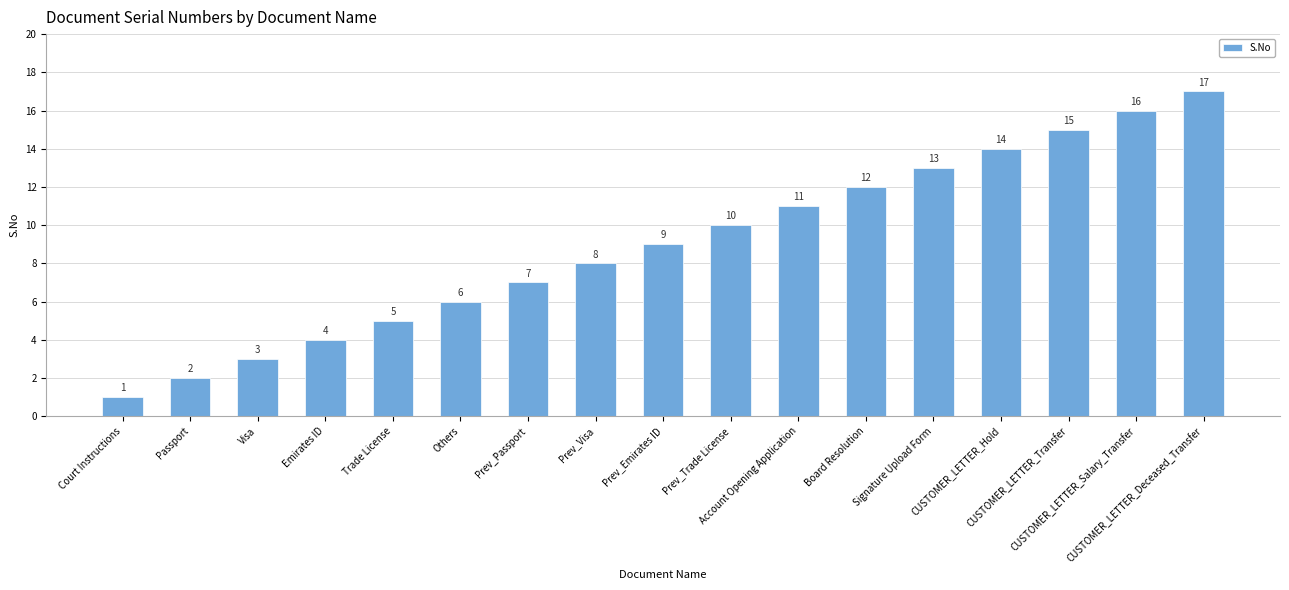

Does the chart contain any negative values?

No